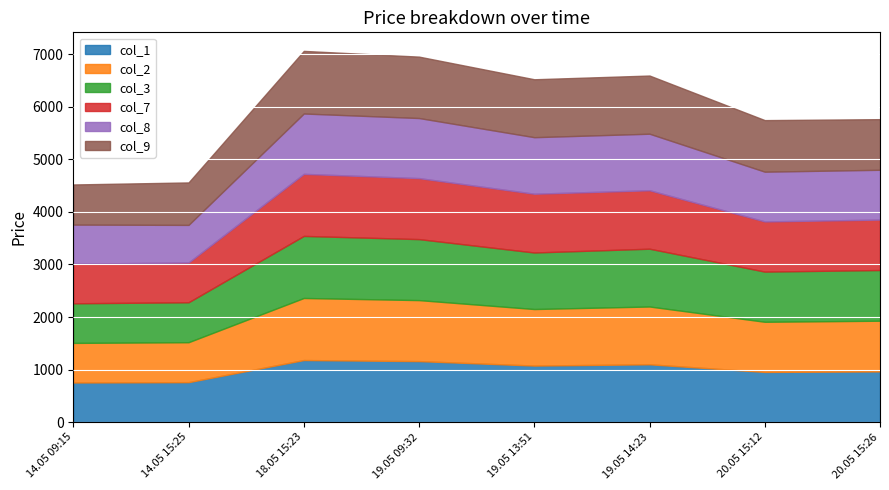

Between 0 and 225, which series saw the biggest shift?

col_1